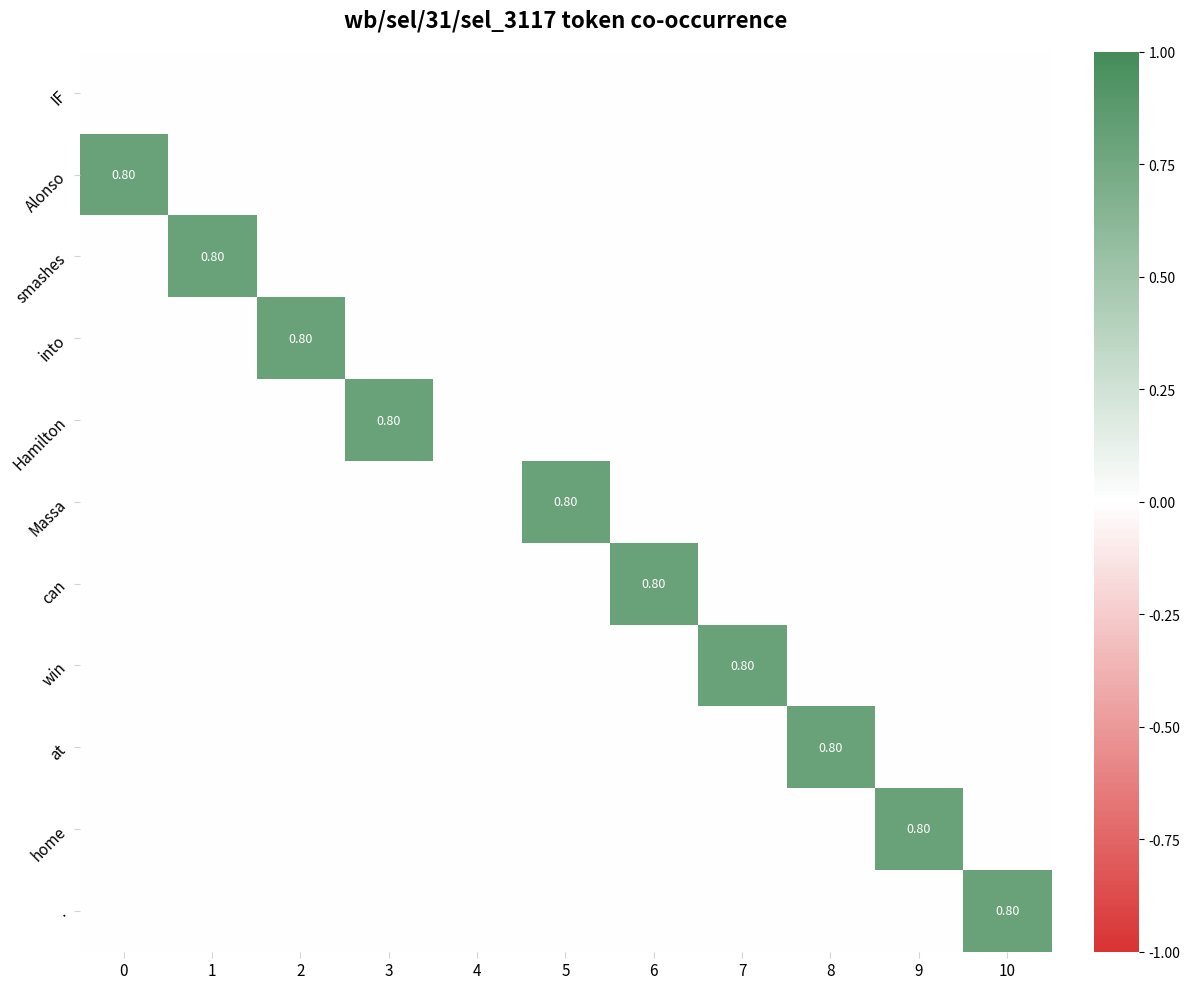

How many distinct data groups are displayed?

11